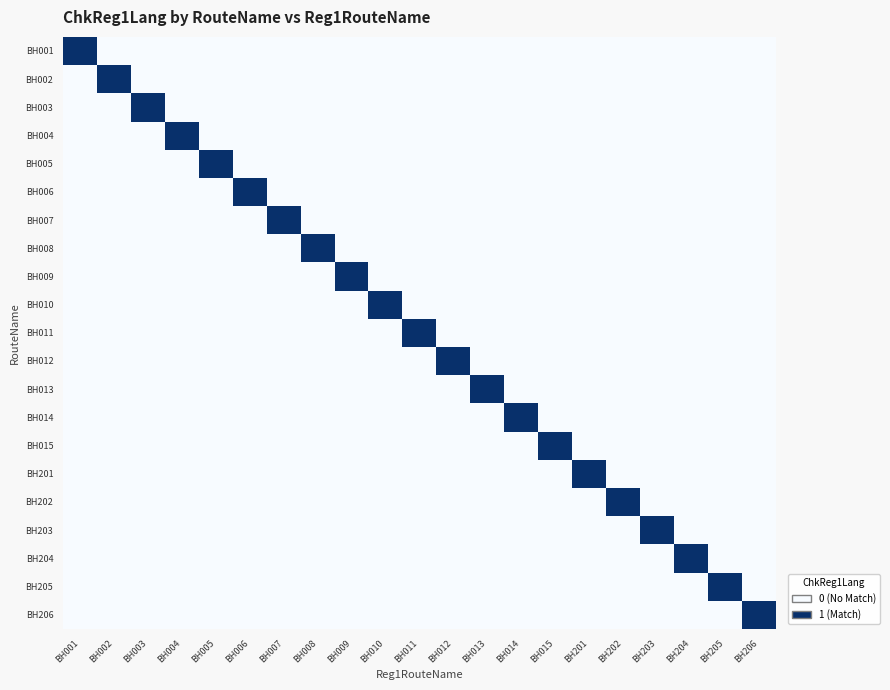

List the series in order of their peak value, highest first.

BH001, BH002, BH003, BH004, BH005, BH006, BH007, BH008, BH009, BH010, BH011, BH012, BH013, BH014, BH015, BH201, BH202, BH203, BH204, BH205, BH206